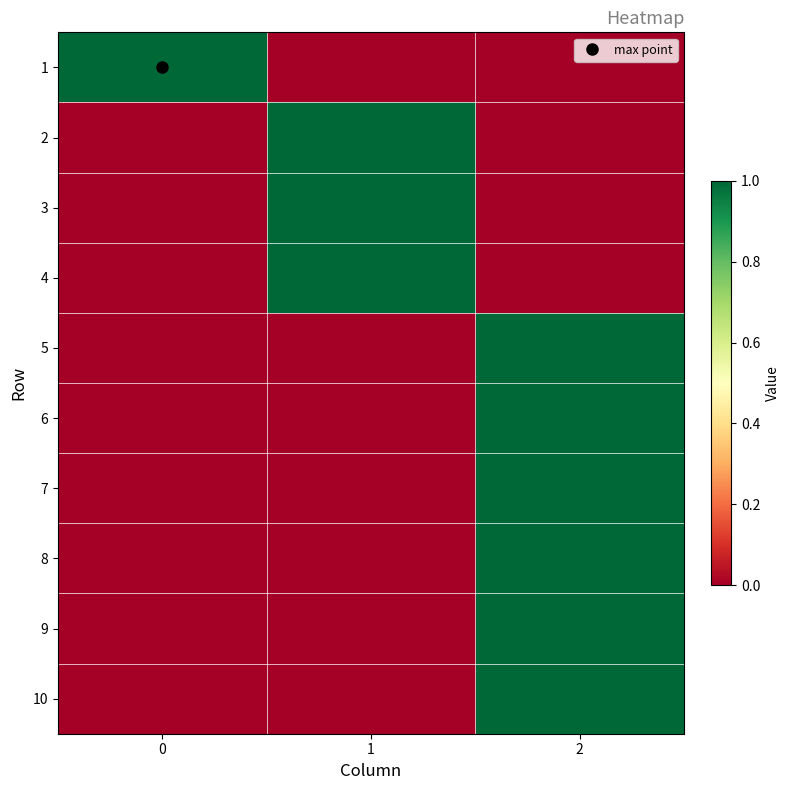

At which category is the sum across all series the highest?

2